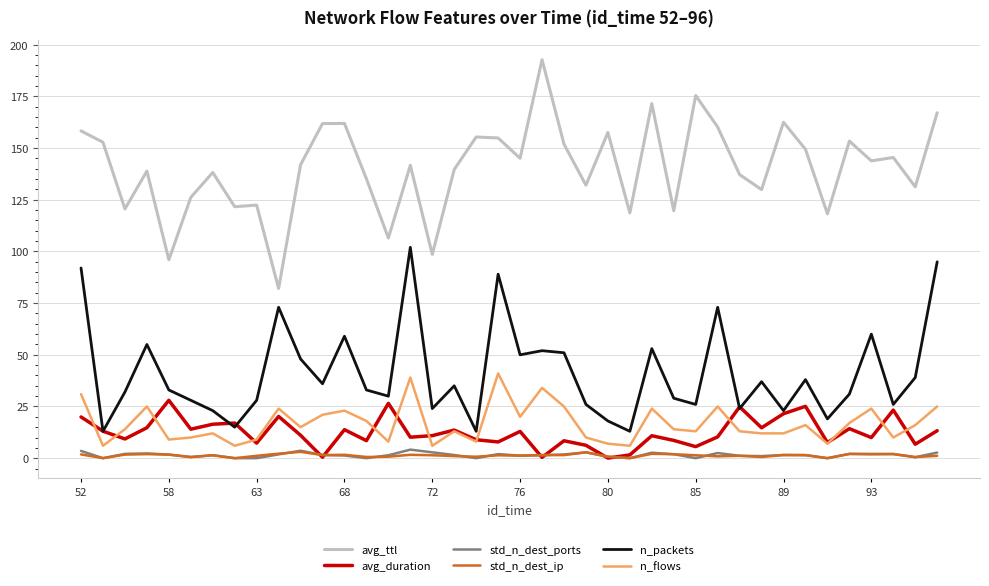

Which series has the largest total across all categories?

avg_ttl